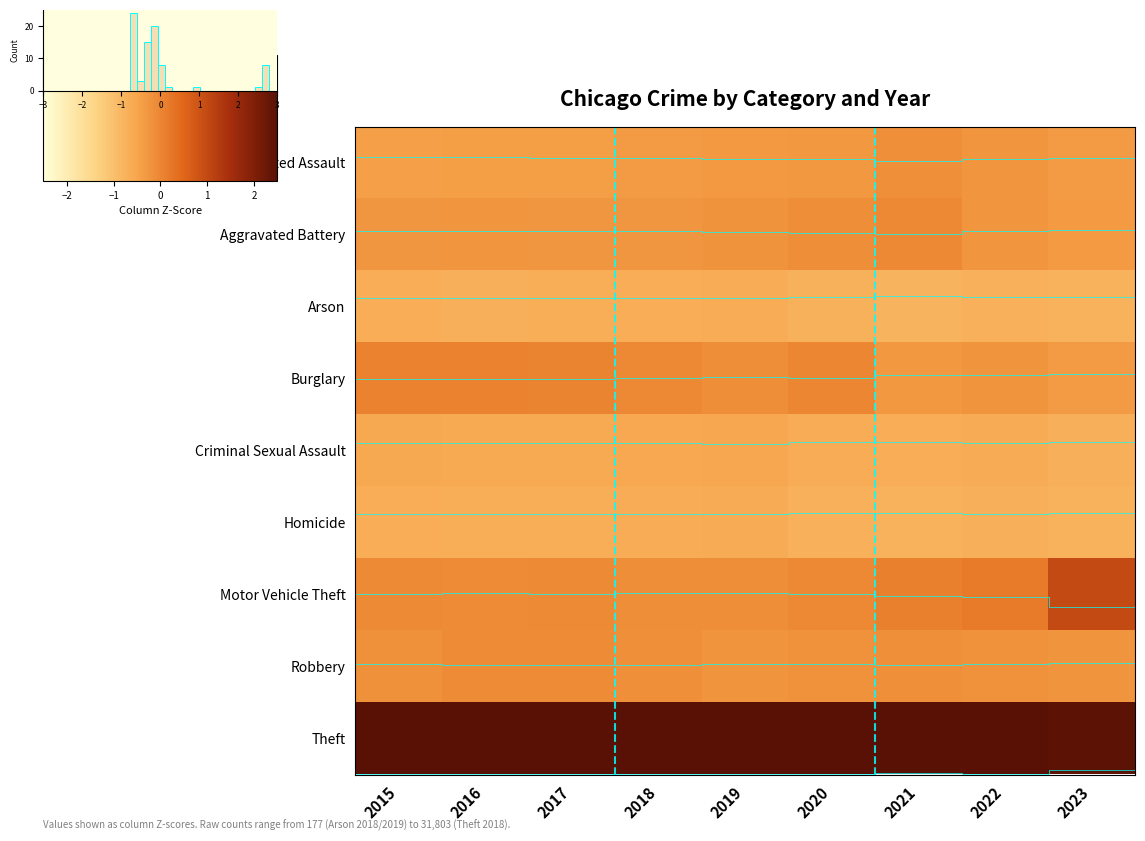

Count the number of categories in the chart.

9